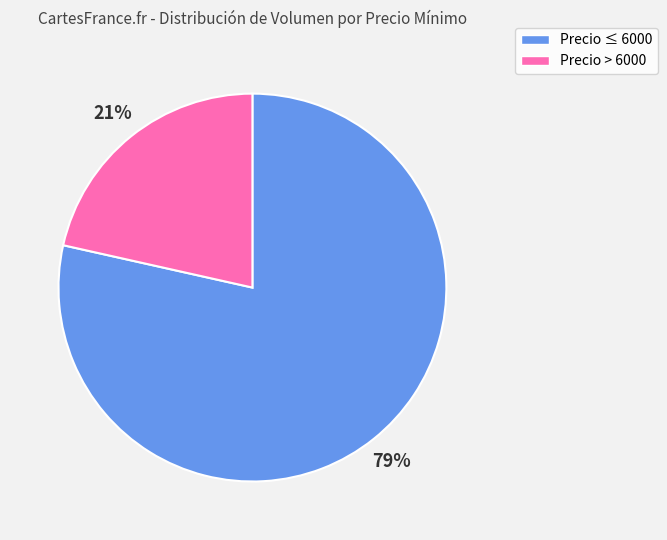

Is there a majority slice in this chart?

Yes